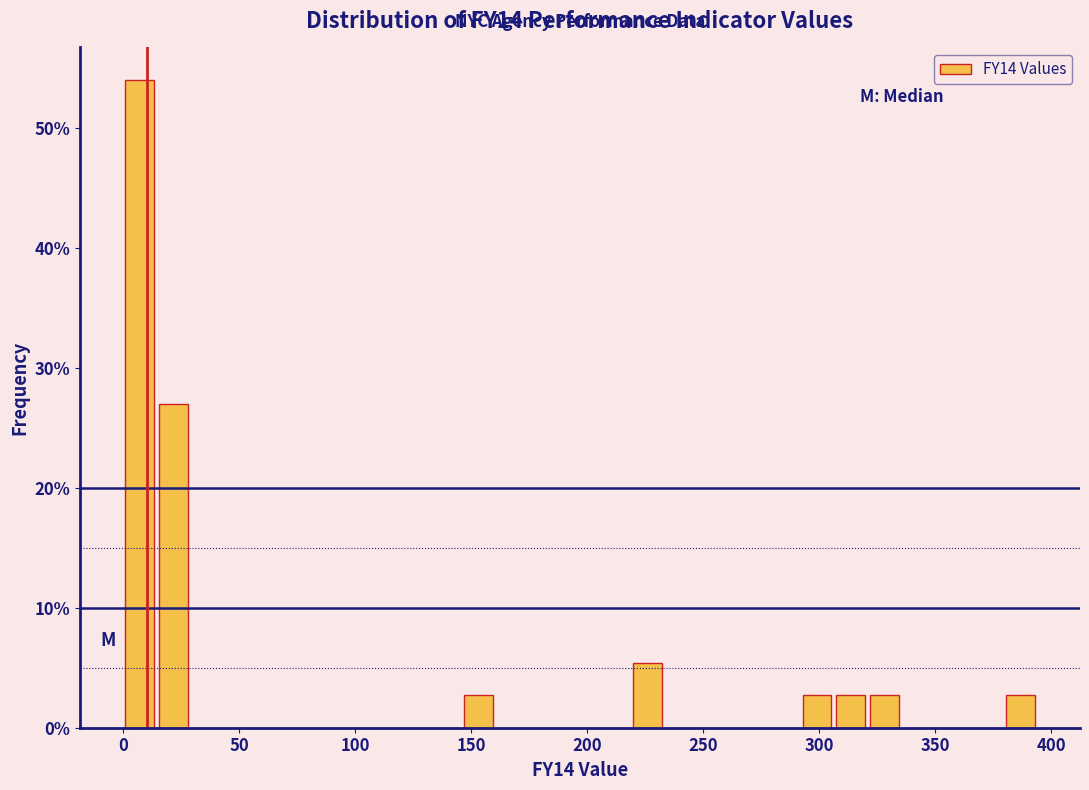

Read against the x-axis, roughly where is the centre of the tallest bar?

5